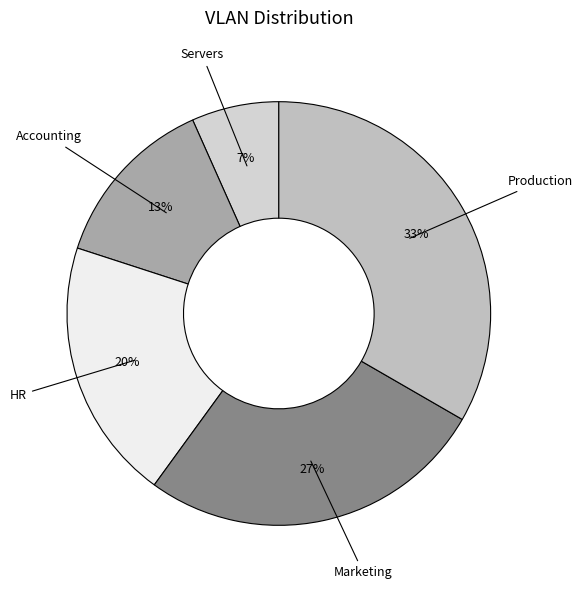

To the nearest percent, what is the average slice percentage?

20%